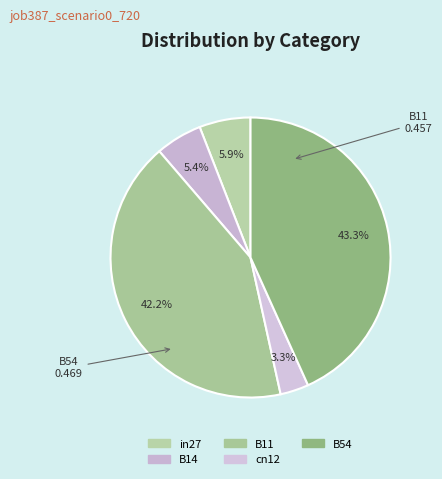

How many slices are in this pie chart?

5